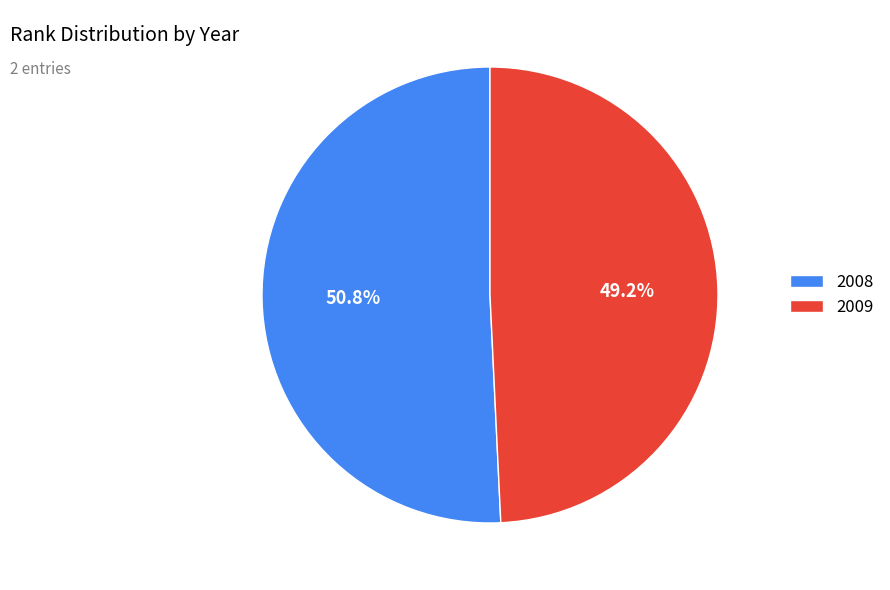

To the nearest percent, what percentage of the pie is 2009?

49%